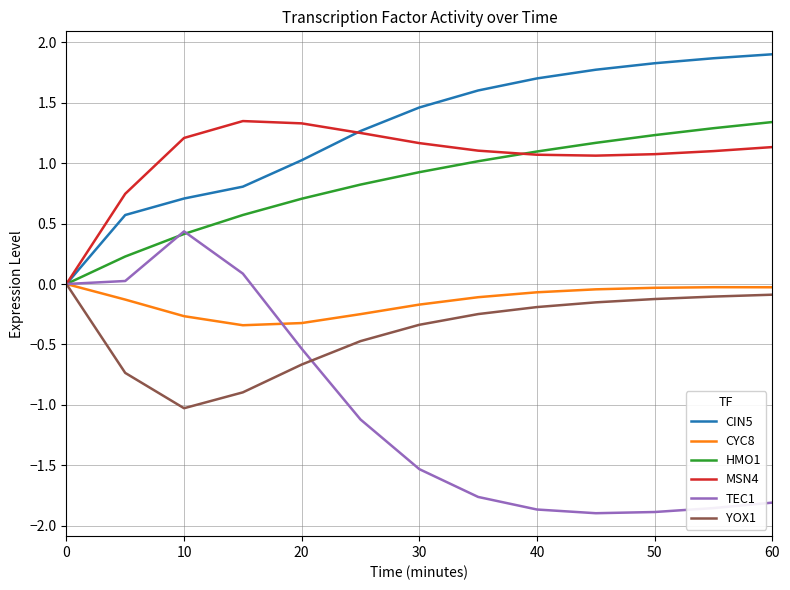

Is this an area chart (filled region under the line)?

No